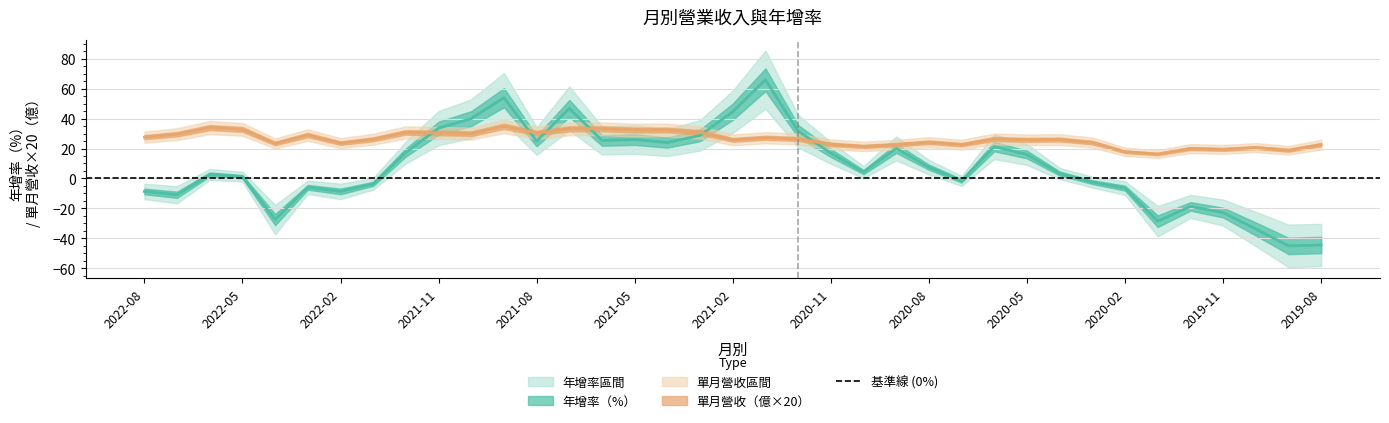

Rank the series at 2021-09 from highest to lowest value.

年增, 單月營收